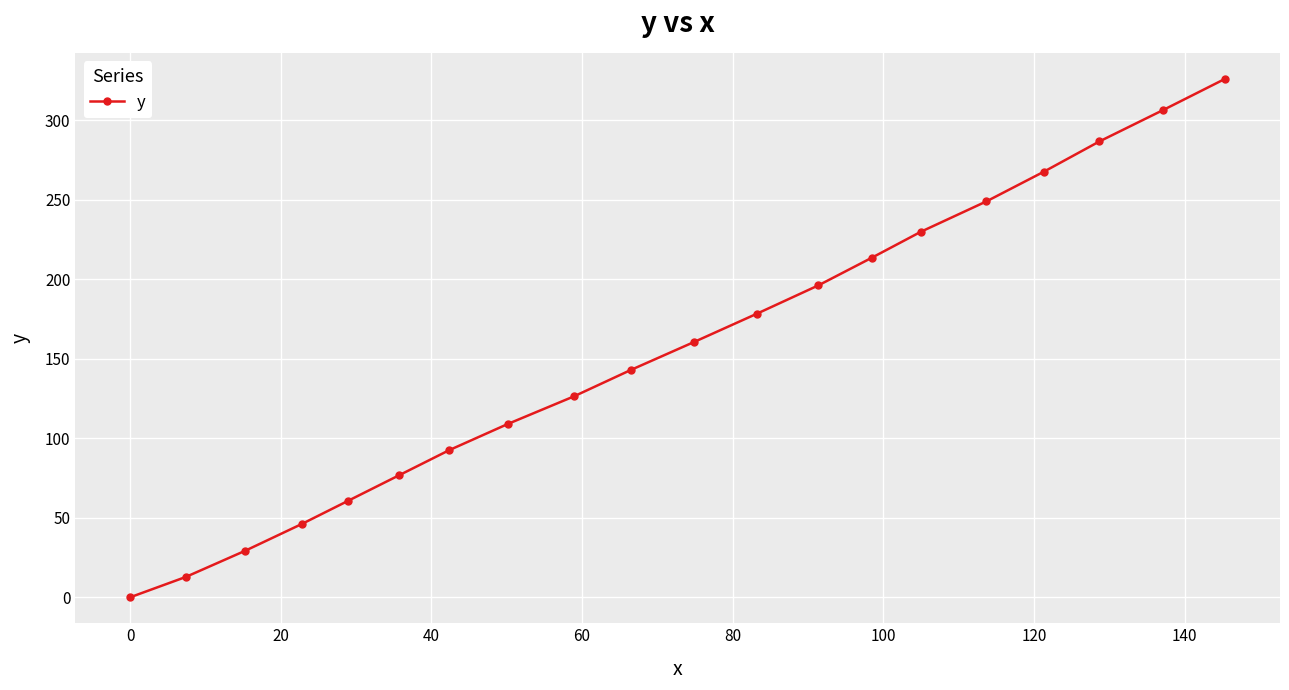

What is the value of the 12th point from the left?

178.3